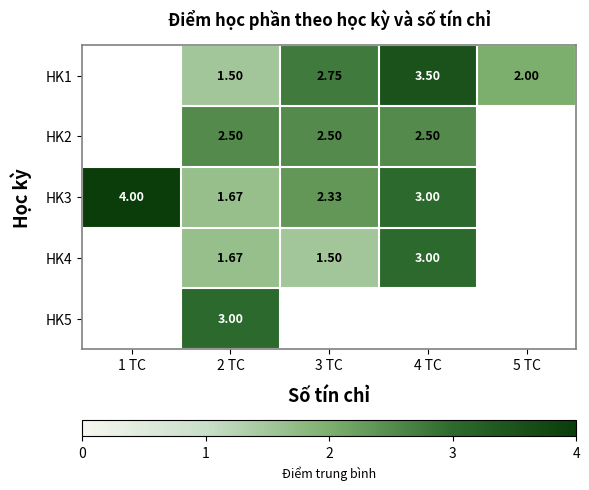

How many values in the HK2 series exceed 2?

3